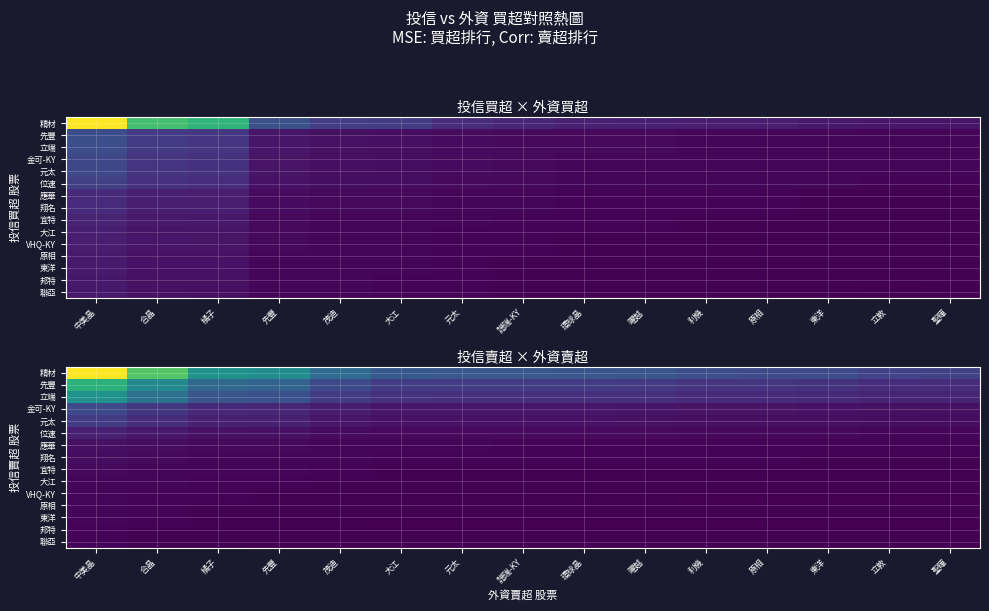

What is the total value across all series at 曜越?

0.7